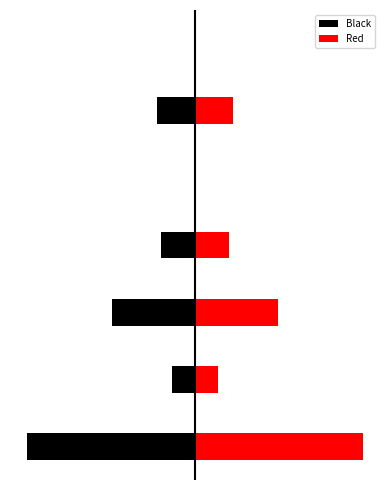

True or false: Red has a value of 63.3 at 5.

False